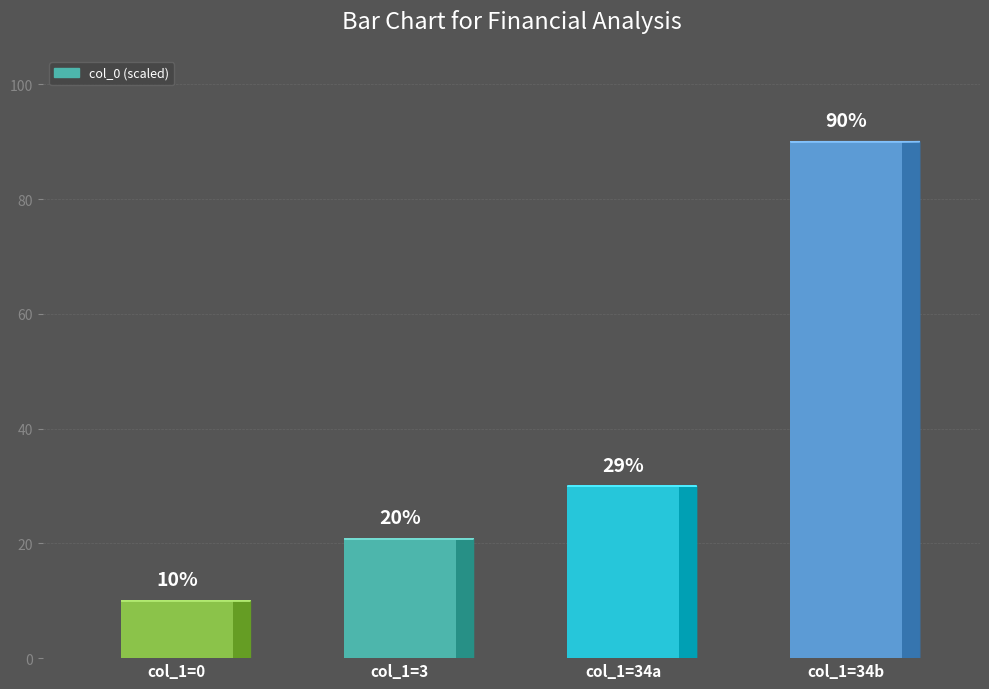

List the labels in order of value, largest first.

col_1=34b, col_1=34a, col_1=3, col_1=0